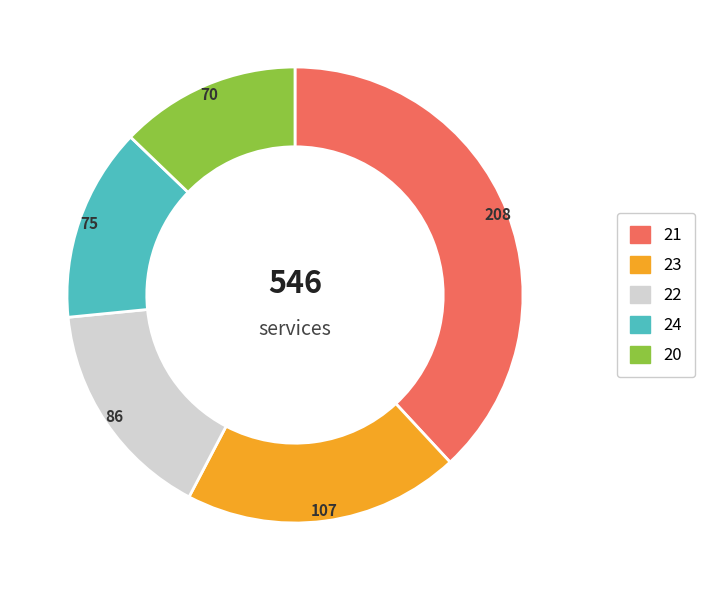

Is there any slice that represents more than half of the pie?

No